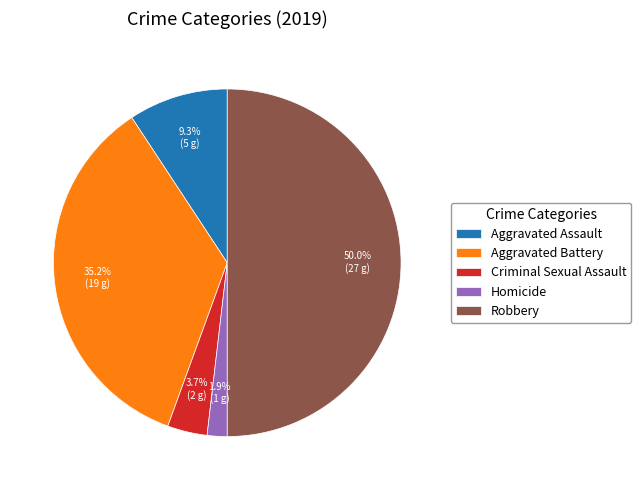

Is the sum of Criminal Sexual Assault and Aggravated Battery greater than half?

No